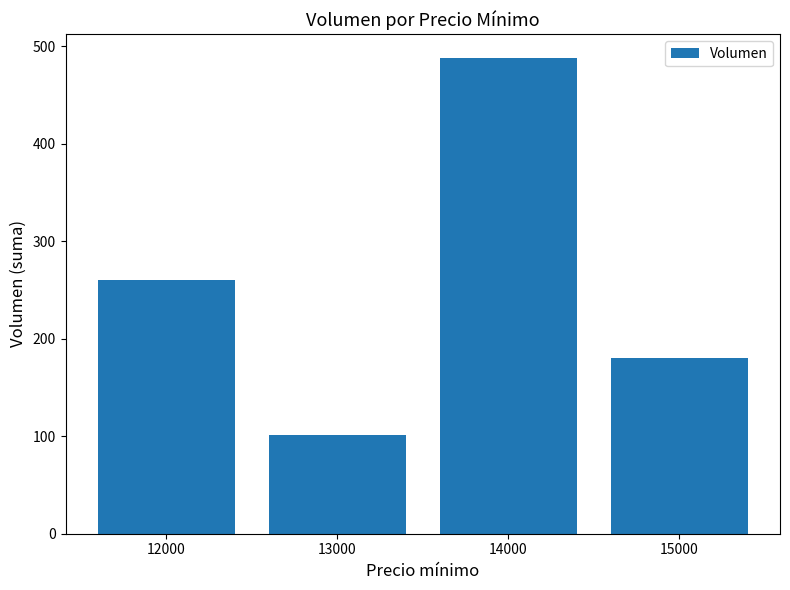

Which has a higher value, 12000 or 13000?

12000